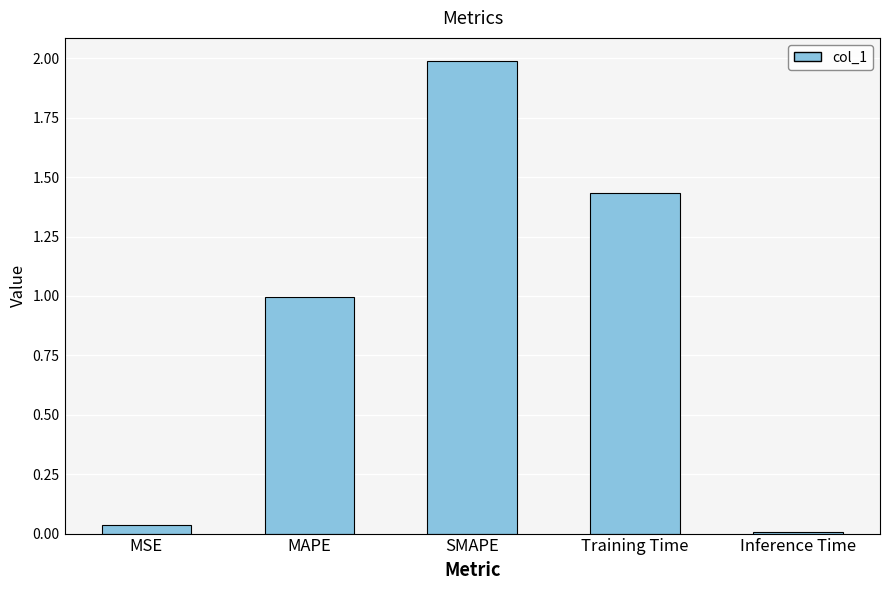

At which label is the value closest to 0?

Inference Time